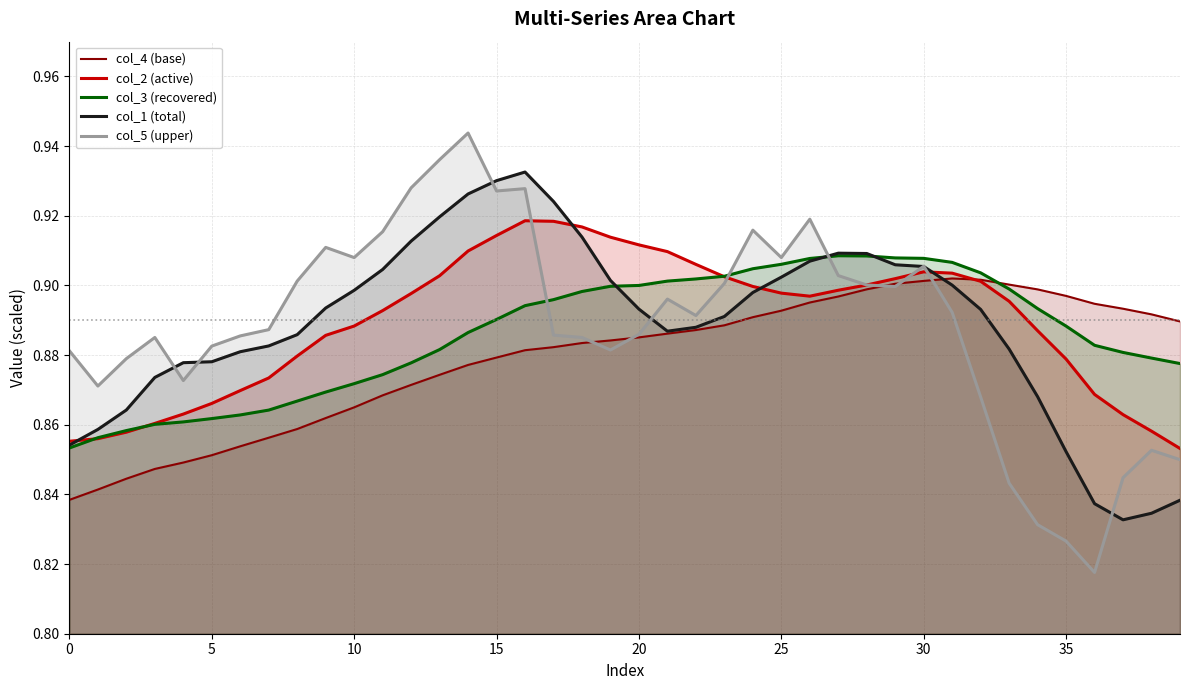

Reading right to left, extract all data points from this chart.

col_4 (base): 0.9	0.9	0.9	0.9	0.9	0.9	0.9	0.9	0.9	0.9	0.9	0.9	0.9	0.9	0.9	0.9	0.9	0.9	0.9	0.9	0.9	0.9	0.9	0.9	0.9	0.9	0.9	0.9	0.9	0.9	0.9	0.9	0.9	0.9	0.9	0.8	0.8	0.8	0.8	0.8
col_2 (active): 0.9	0.9	0.9	0.9	0.9	0.9	0.9	0.9	0.9	0.9	0.9	0.9	0.9	0.9	0.9	0.9	0.9	0.9	0.9	0.9	0.9	0.9	0.9	0.9	0.9	0.9	0.9	0.9	0.9	0.9	0.9	0.9	0.9	0.9	0.9	0.9	0.9	0.9	0.9	0.9
col_3 (recovered): 0.9	0.9	0.9	0.9	0.9	0.9	0.9	0.9	0.9	0.9	0.9	0.9	0.9	0.9	0.9	0.9	0.9	0.9	0.9	0.9	0.9	0.9	0.9	0.9	0.9	0.9	0.9	0.9	0.9	0.9	0.9	0.9	0.9	0.9	0.9	0.9	0.9	0.9	0.9	0.9
col_1 (total): 0.8	0.8	0.8	0.8	0.9	0.9	0.9	0.9	0.9	0.9	0.9	0.9	0.9	0.9	0.9	0.9	0.9	0.9	0.9	0.9	0.9	0.9	0.9	0.9	0.9	0.9	0.9	0.9	0.9	0.9	0.9	0.9	0.9	0.9	0.9	0.9	0.9	0.9	0.9	0.9
col_5 (upper): 0.8	0.9	0.8	0.8	0.8	0.8	0.8	0.9	0.9	0.9	0.9	0.9	0.9	0.9	0.9	0.9	0.9	0.9	0.9	0.9	0.9	0.9	0.9	0.9	0.9	0.9	0.9	0.9	0.9	0.9	0.9	0.9	0.9	0.9	0.9	0.9	0.9	0.9	0.9	0.9